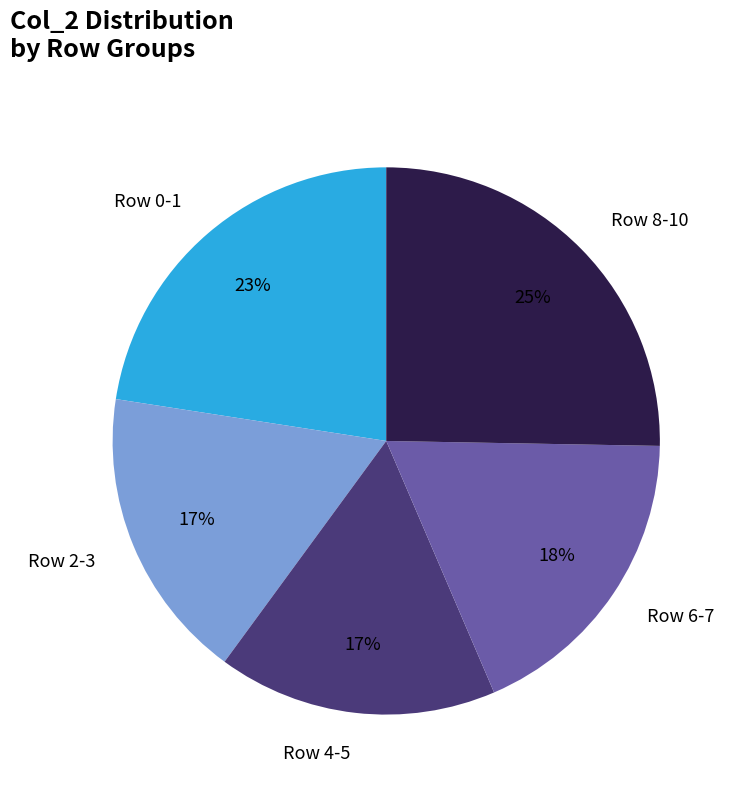

To the nearest percent, what is the difference between the Row 8-10 and Row 6-7 slice percentages?

7%